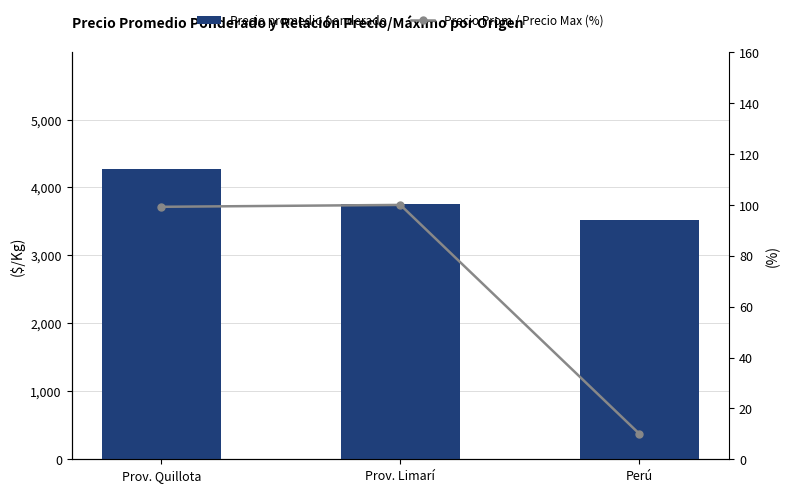

Reading right to left, transcribe all the data shown in this chart.

Precio promedio ponderado: 3525.0	3750.0	4278.3
Precio Prom / Precio Max (%): 10.0	100.0	99.3